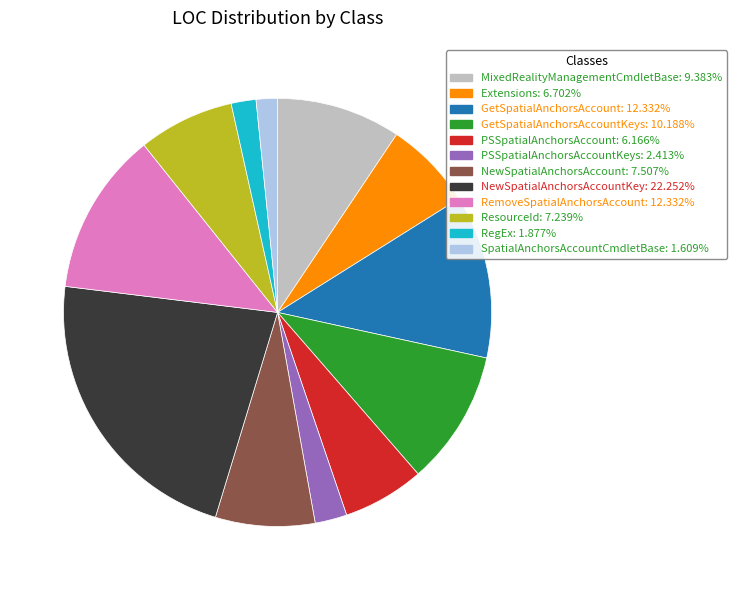

Is there any slice that represents more than half of the pie?

No